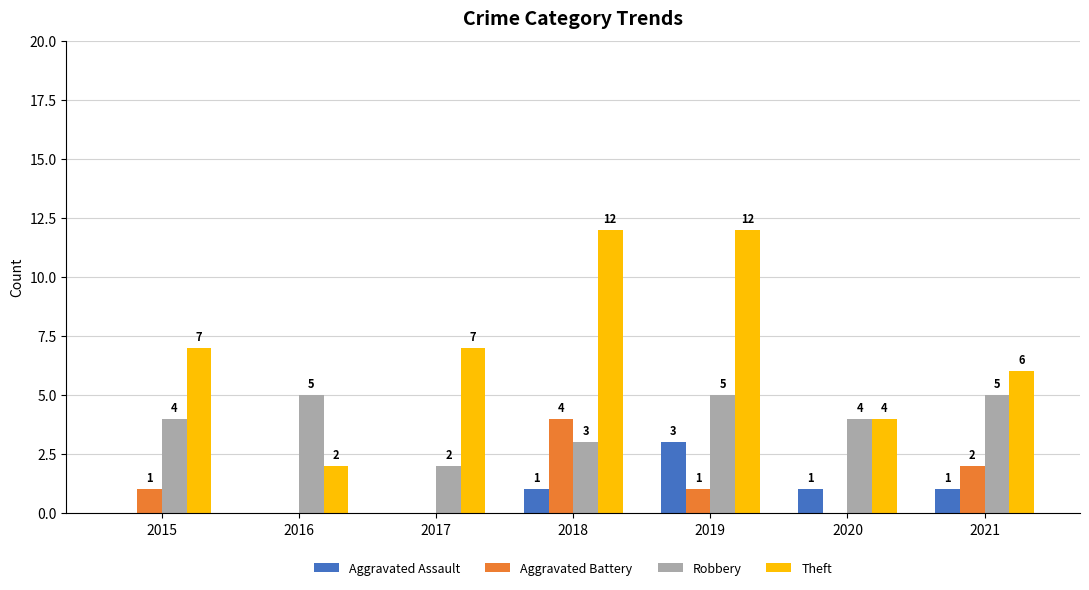

Which series changed the most between 2015 and 2018?

Theft